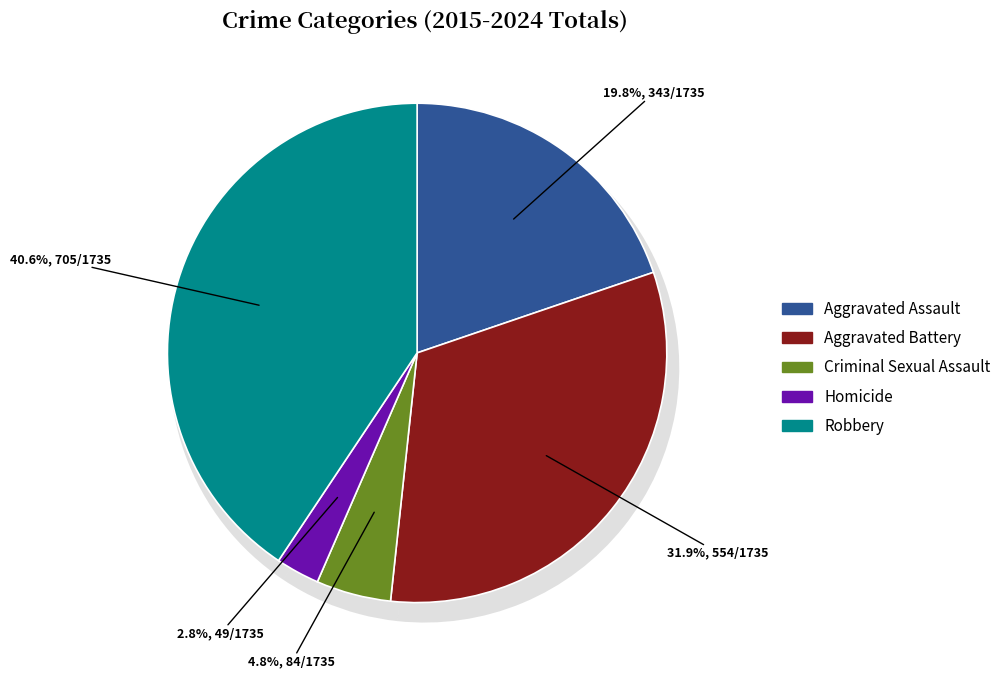

Rank the series by their maximum value, from highest to lowest.

Robbery, Aggravated Battery, Aggravated Assault, Criminal Sexual Assault, Homicide